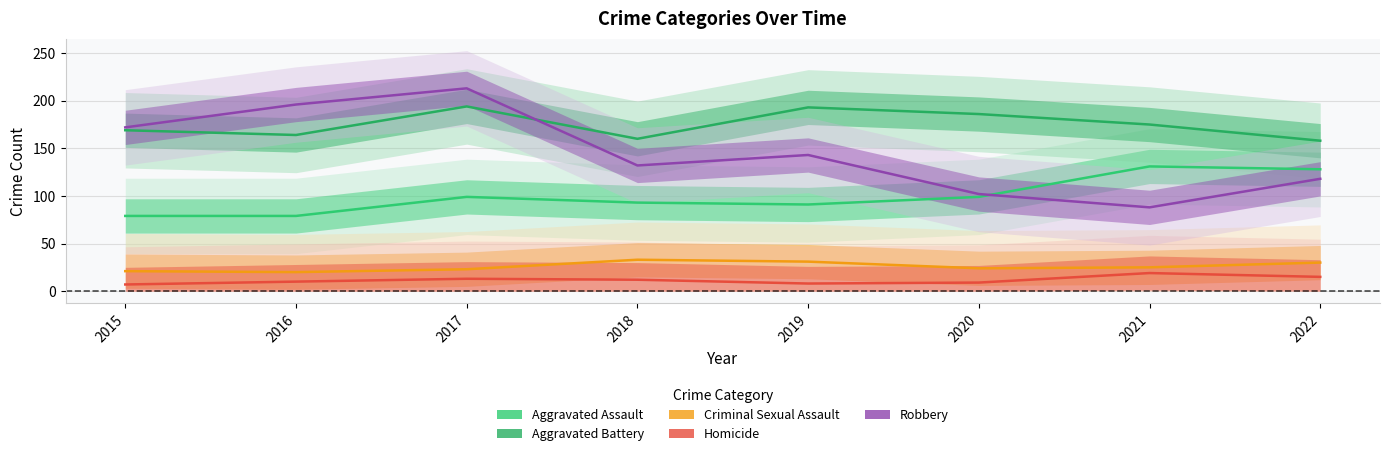

What is the sum of all Robbery values?

1164